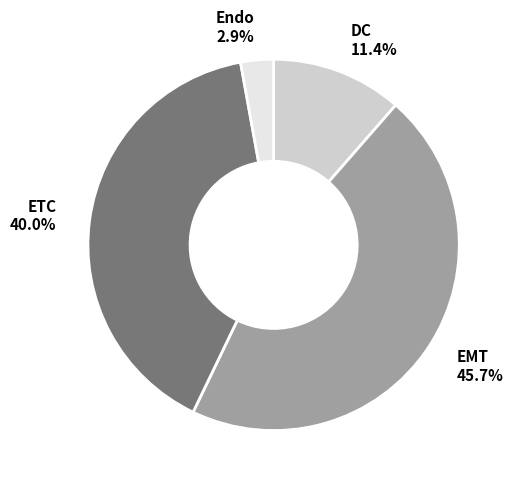

Is there a majority slice in this chart?

No